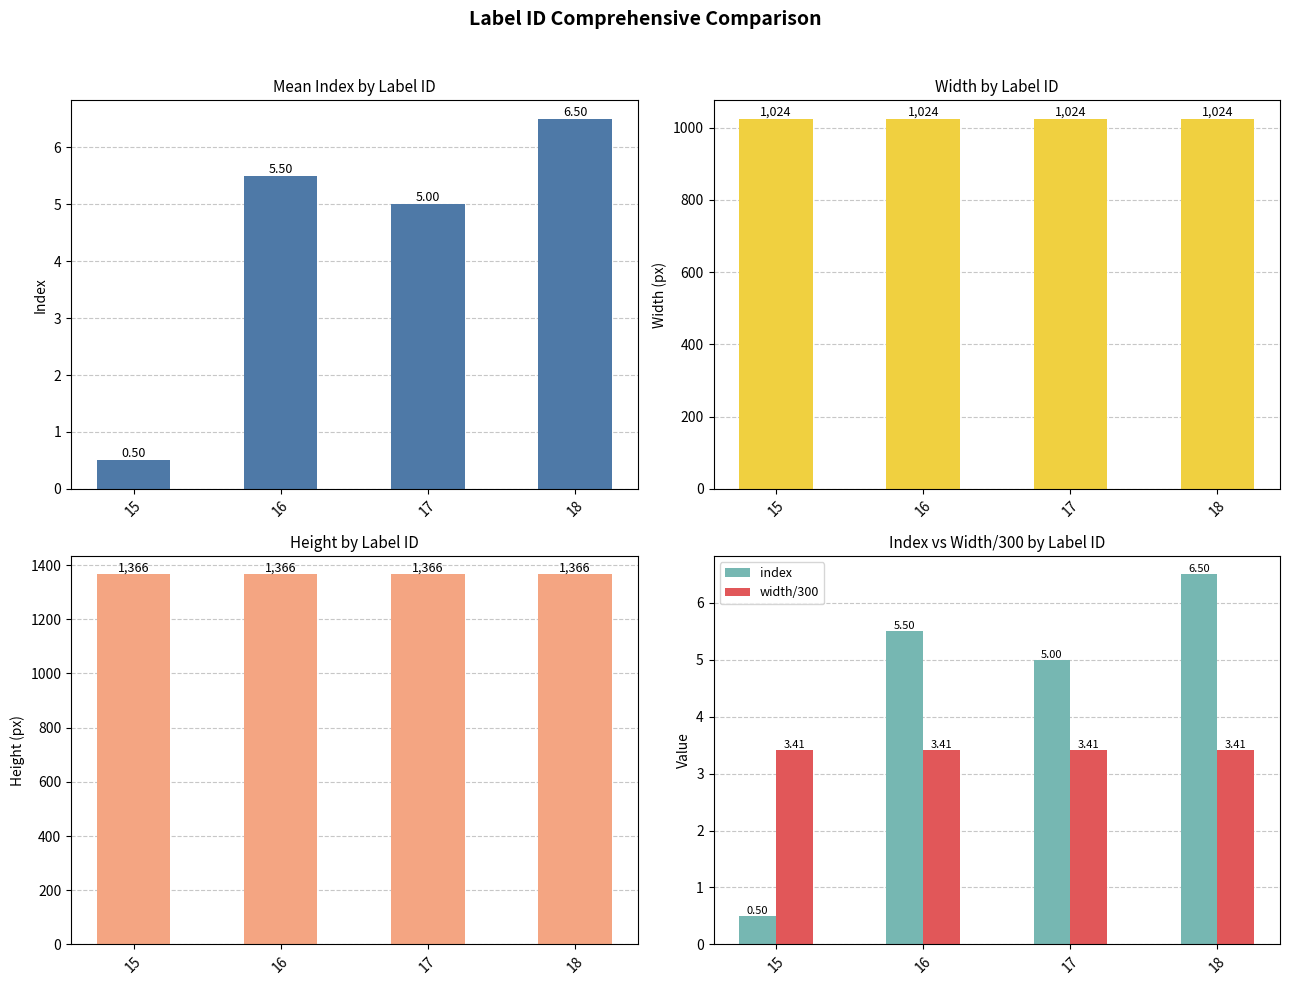

The height series shows 1366.0 at 18. True or false?

True